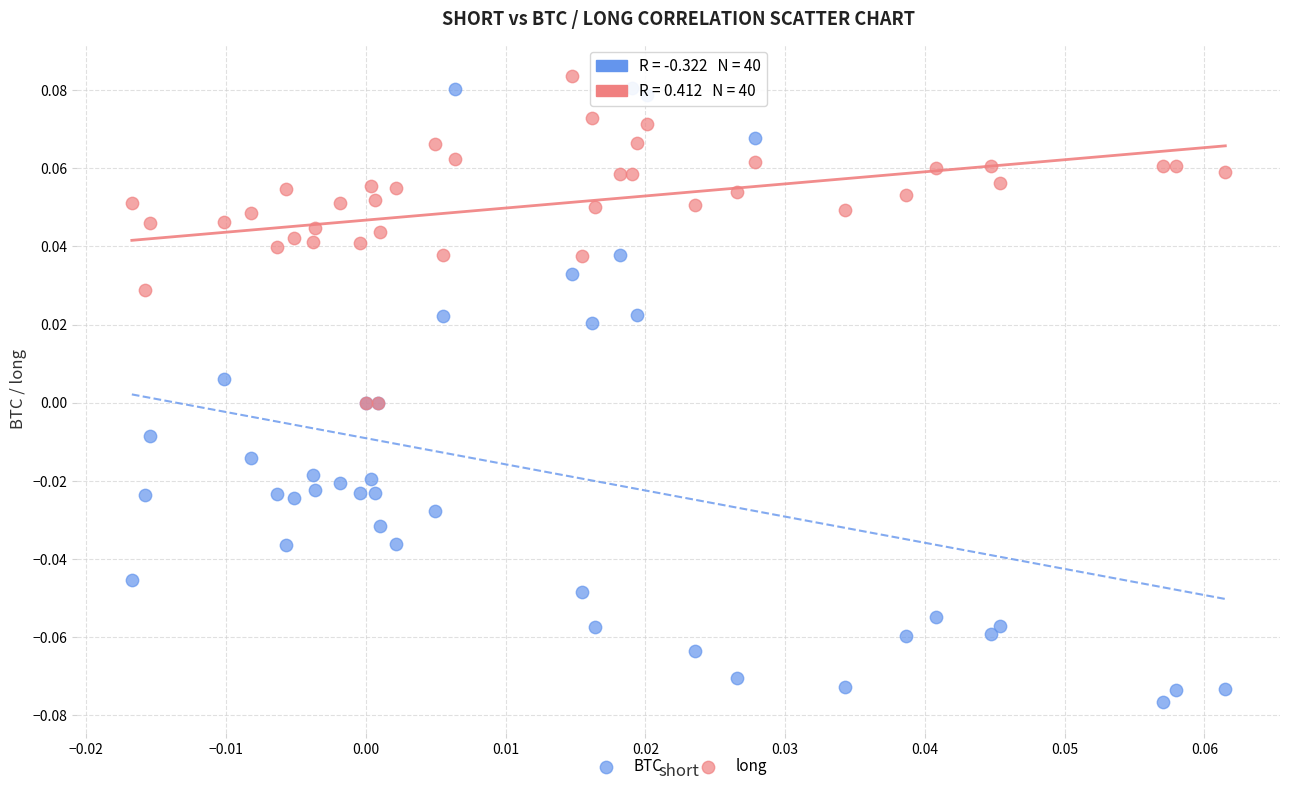

What are all the series names shown in the legend?

BTC, long